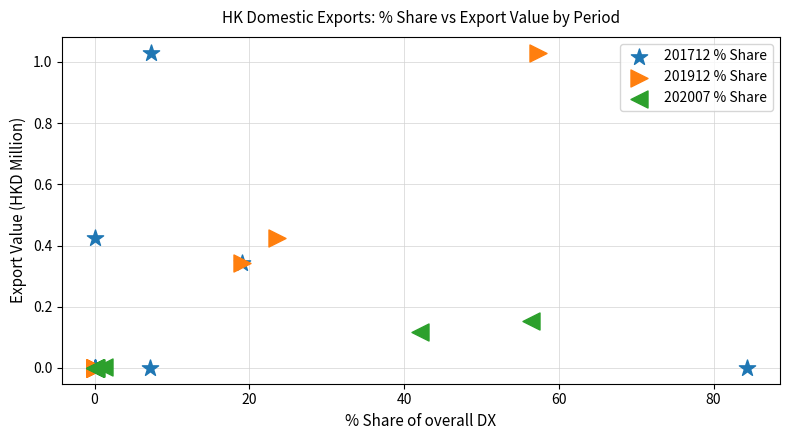

What are all the series names shown in the legend?

201712 % Share, 201912 % Share, 202007 % Share